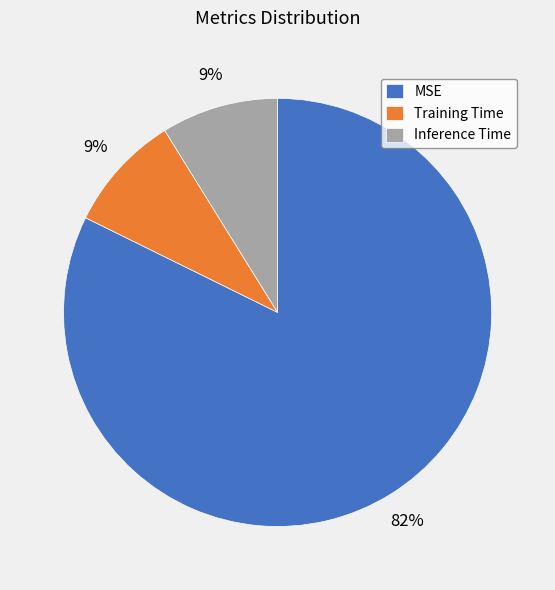

To the nearest percent, what percentage of the pie is Training Time?

9%